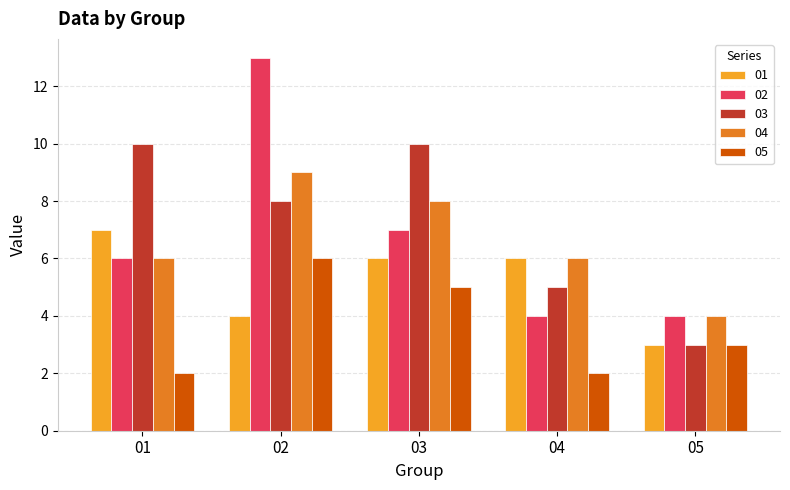

What value does the 04 series have at 05?

4